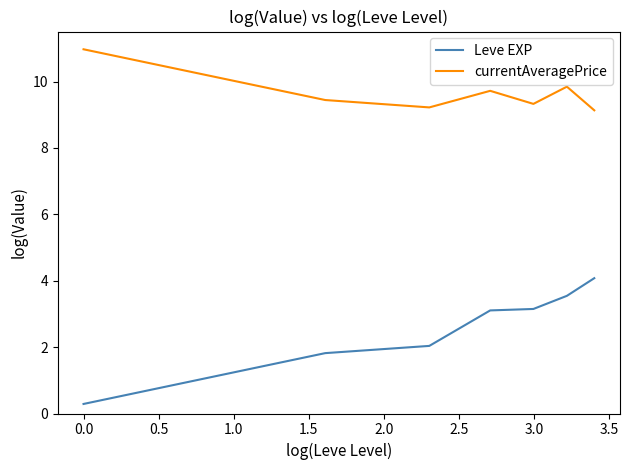

Which series has the largest range (max minus min)?

Leve EXP